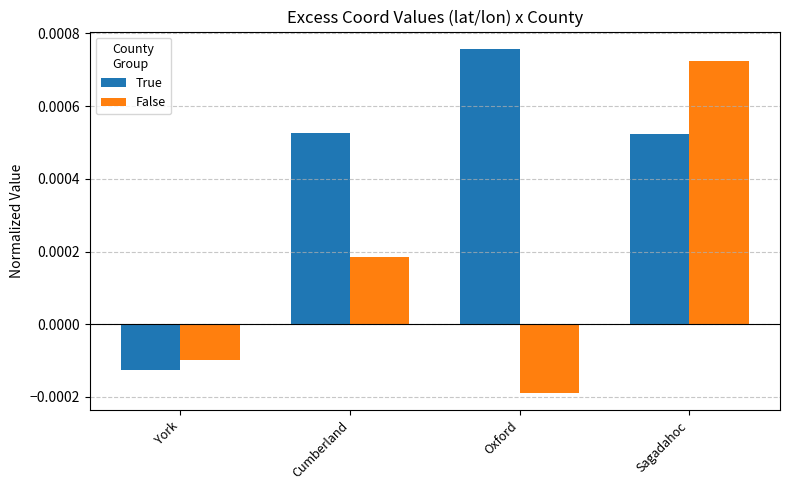

Which category has the lowest value in the True series?

York